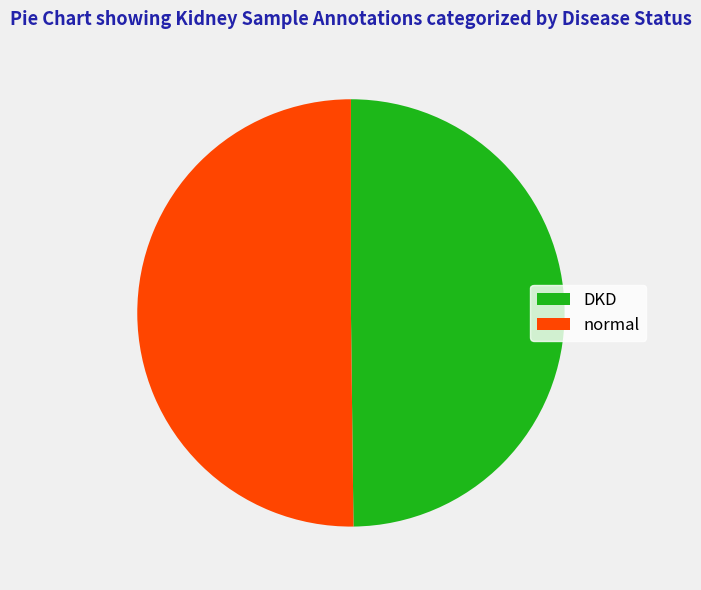

Is it true that DKD is 61% of the pie?

False